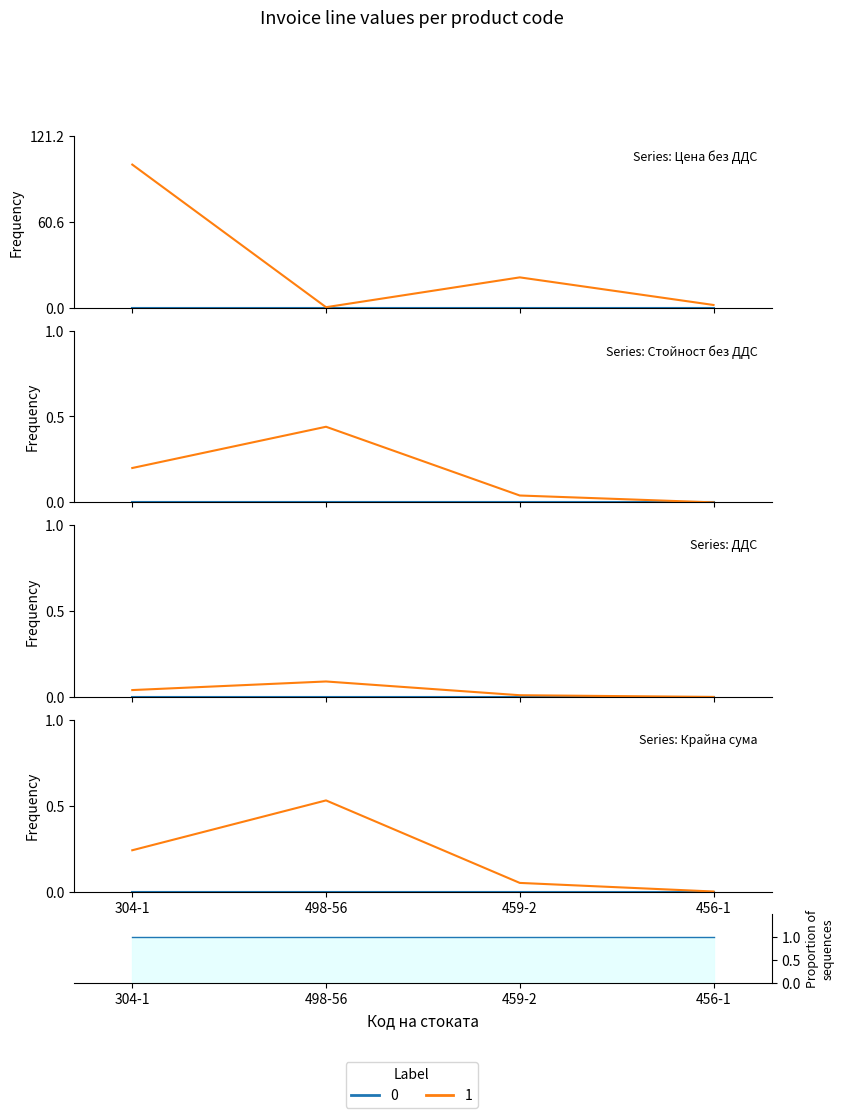

The Цена без ДДС series shows 0.7 at 498-56. True or false?

False